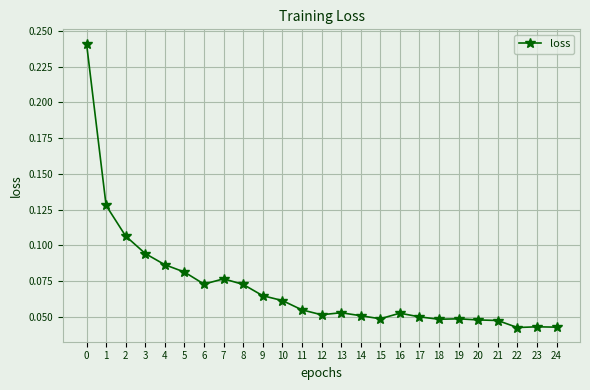

Is it true that the value at 21 is 0.1?

False